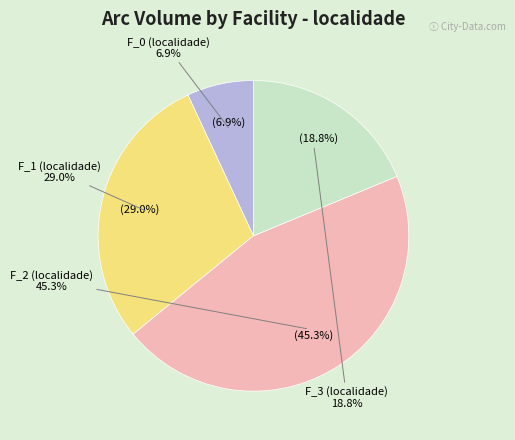

Combined, what portion of the pie is F_1 (localidade) and F_0 (localidade)?

35.9%